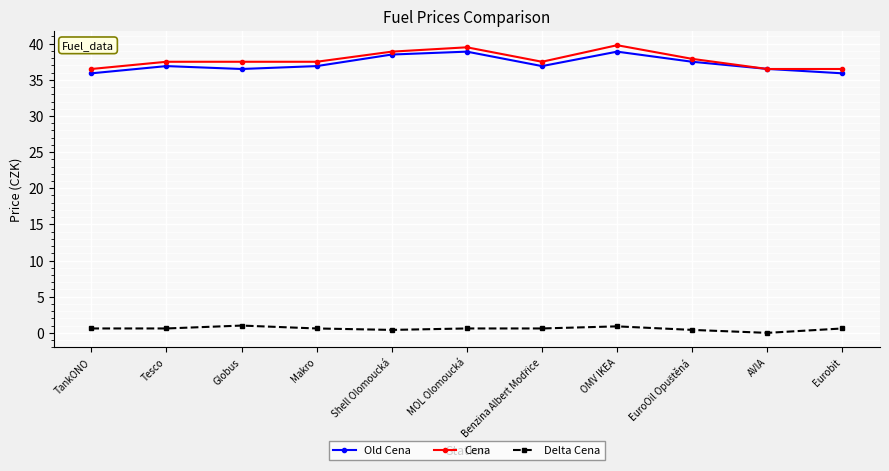

What is the value of the Cena point at the 7th from the left?

37.5